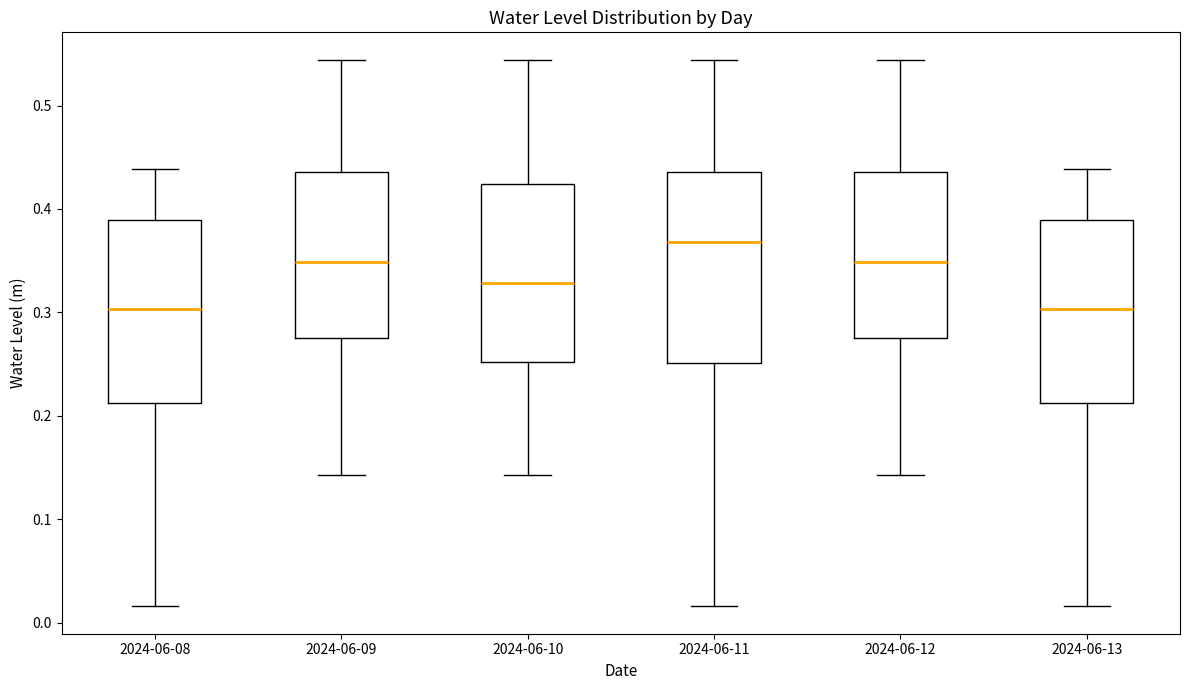

Reading left to right, transcribe this box plot: for each box, give where its median line is, the range the box spans, and where its two whiskers end, as read against the y-axis. The values are not printed on the chart, so give them approximately, as read against the axis.

2024-06-08: median 0.30, box 0.21 to 0.39, whiskers 0.02 to 0.44
2024-06-09: median 0.35, box 0.28 to 0.44, whiskers 0.14 to 0.54
2024-06-10: median 0.33, box 0.25 to 0.42, whiskers 0.14 to 0.54
2024-06-11: median 0.37, box 0.25 to 0.44, whiskers 0.02 to 0.54
2024-06-12: median 0.35, box 0.28 to 0.44, whiskers 0.14 to 0.54
2024-06-13: median 0.30, box 0.21 to 0.39, whiskers 0.02 to 0.44